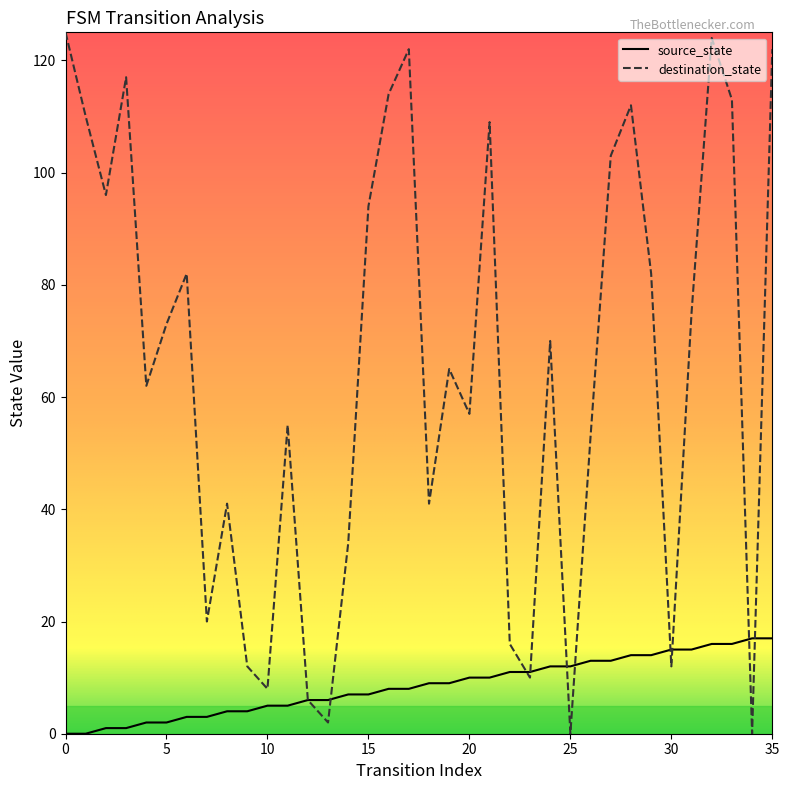

What is the difference between the second highest and second lowest values in the source_state series?

17